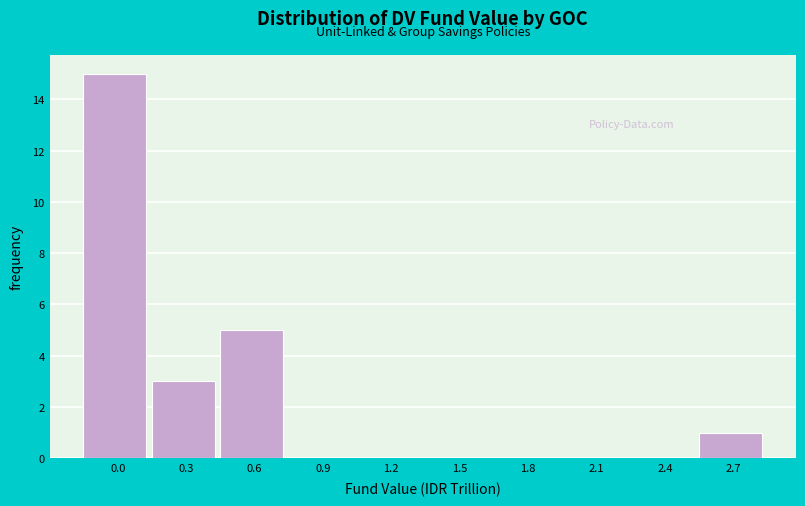

Reading left to right, transcribe all the data shown in this chart.

0.0=15	0.3=3	0.6=5	0.9=0	1.2=0	1.5=0	1.8=0	2.1=0	2.4=0	2.7=1